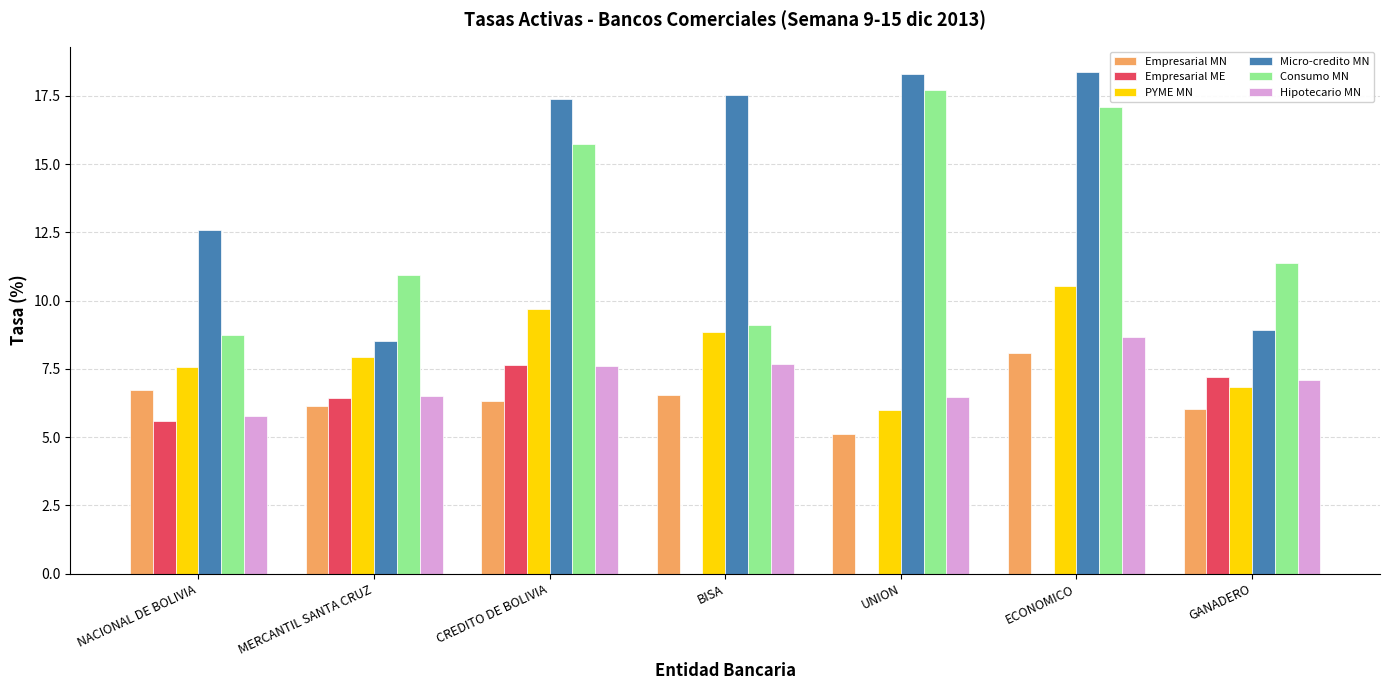

Count the number of categories in the chart.

7